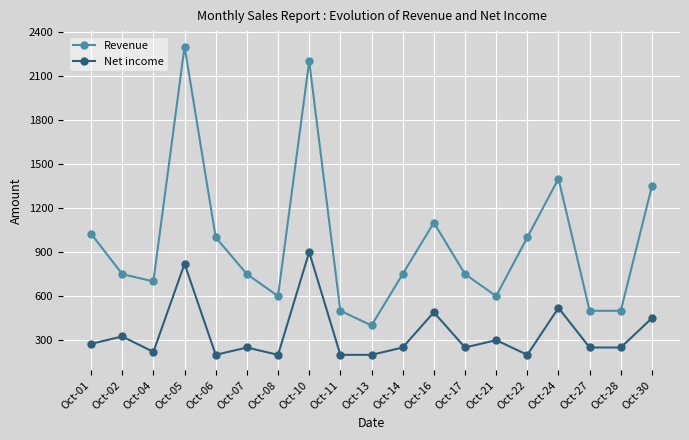

What is the lowest value of the Net income series?

200